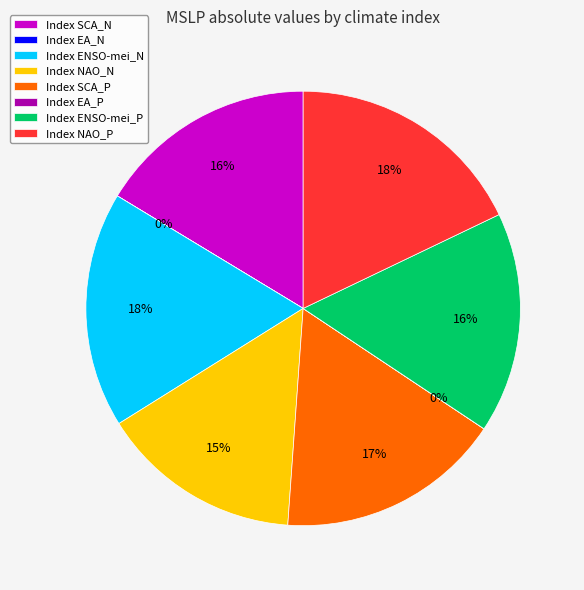

Is Index ENSO-mei_N the majority of the pie?

No